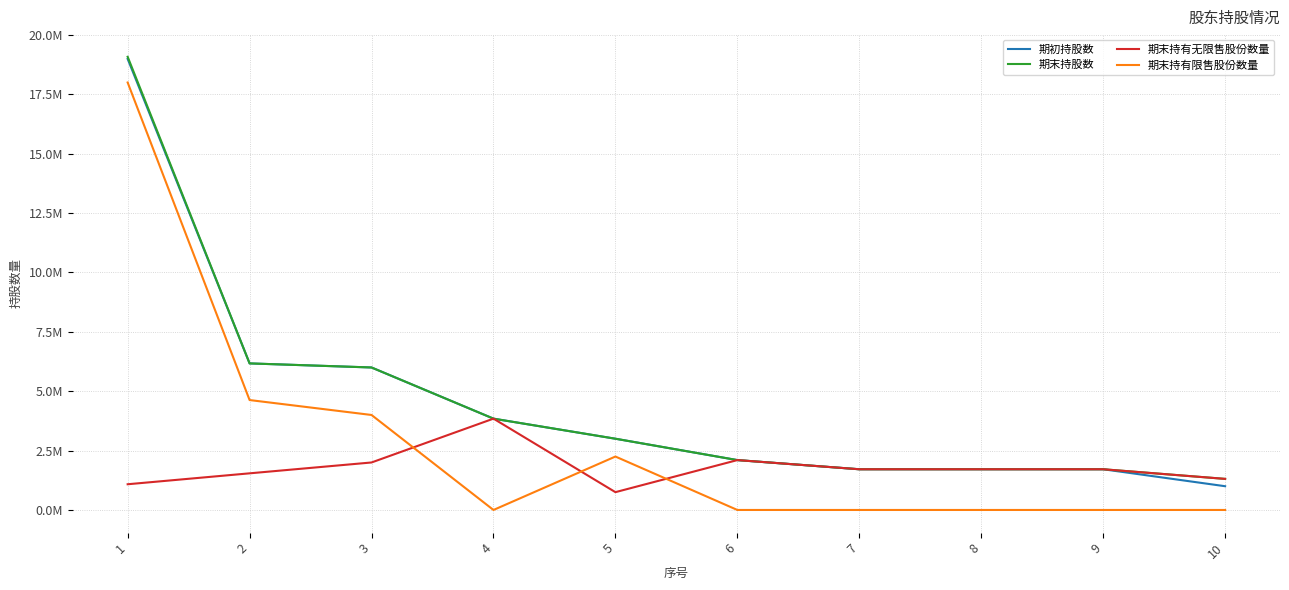

What are all the series names shown in the legend?

期初持股数, 期末持股数, 期末持有无限售股份数量, 期末持有限售股份数量